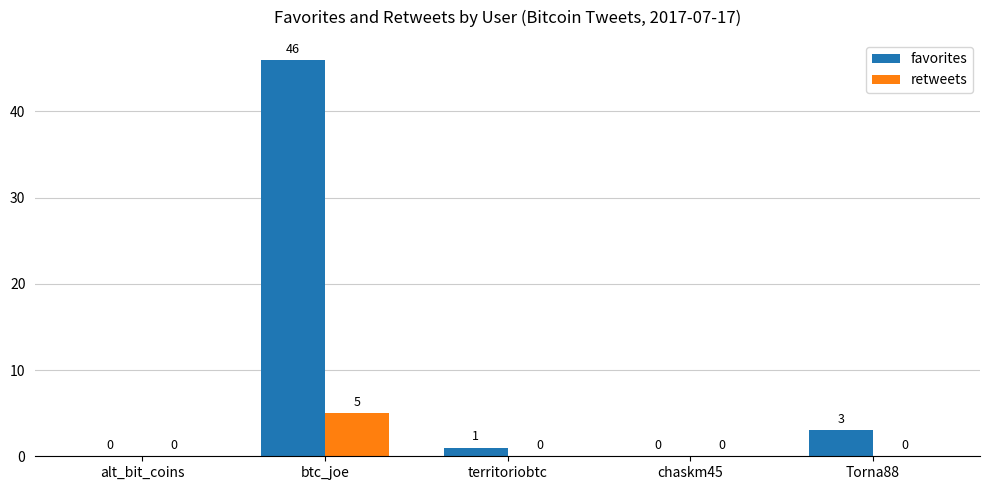

At which label does favorites first exceed 1?

btc_joe